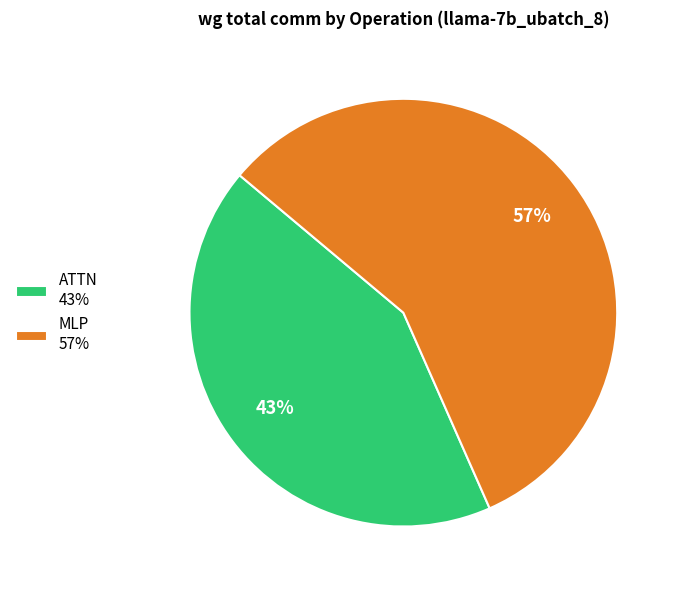

Do MLP 57% and ATTN 43% together represent more than half of the pie?

Yes